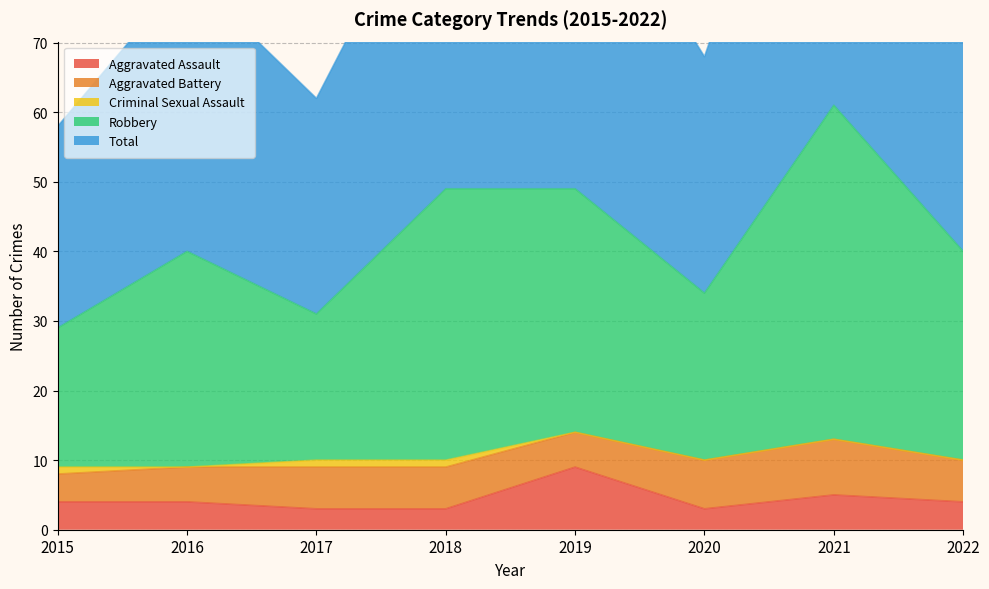

True or false: Robbery and Total cross at least once.

False